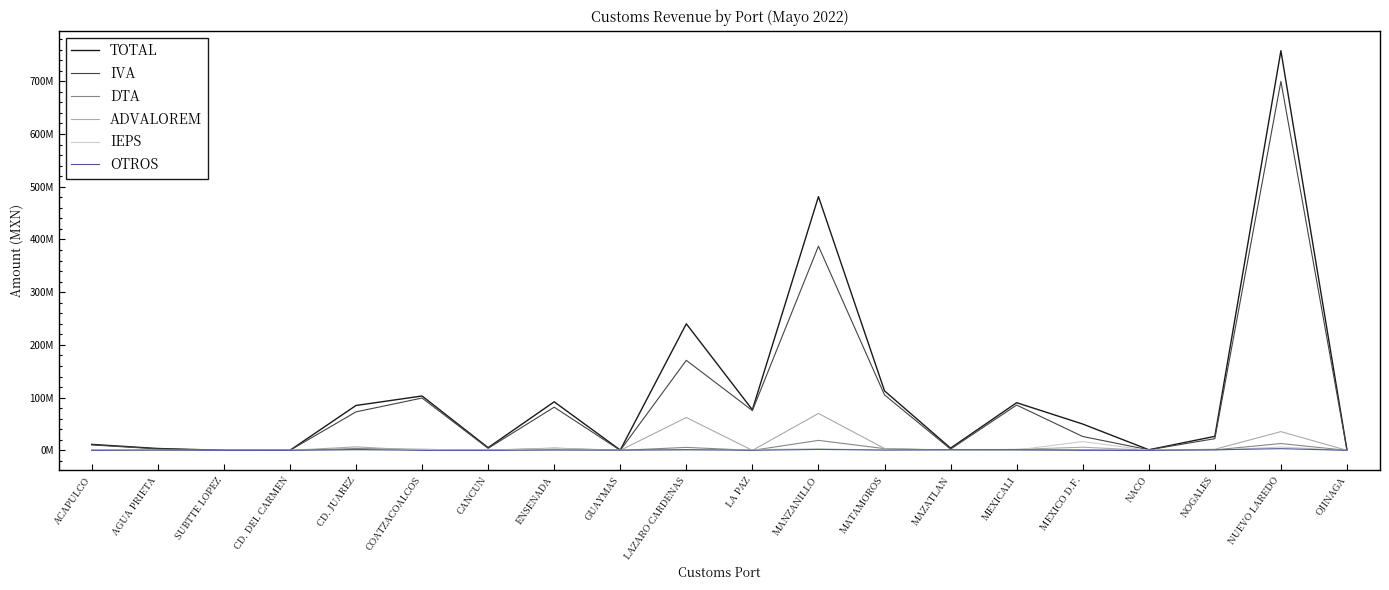

Does the chart display data point markers on the line(s)?

No